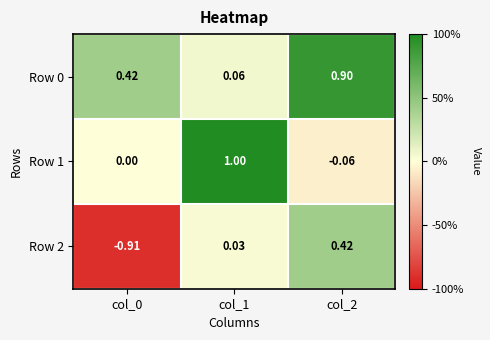

Is the value of Row 1 at col_2 greater than the value of Row 0 at col_2?

No